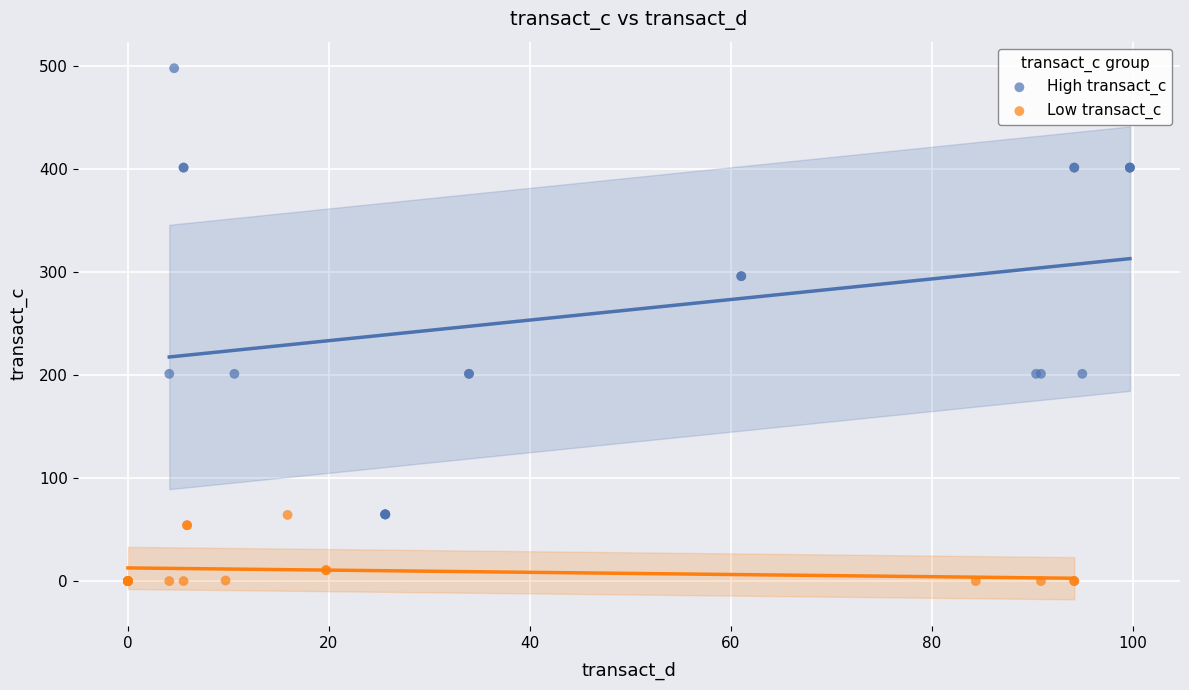

Which series has the widest spread of Y values?

High transact_c